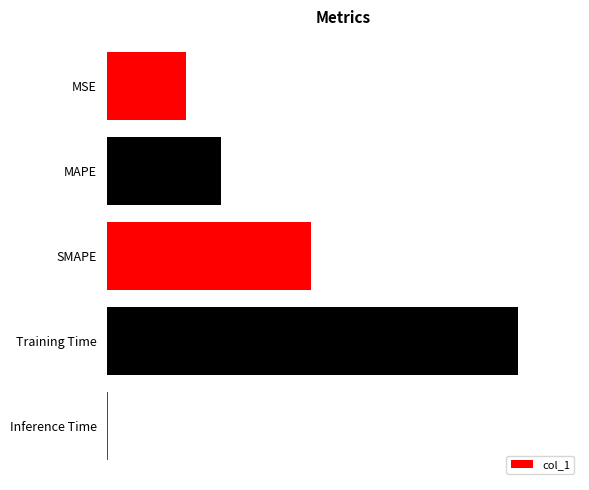

List the labels in order of value, smallest first.

Inference Time, MSE, MAPE, SMAPE, Training Time